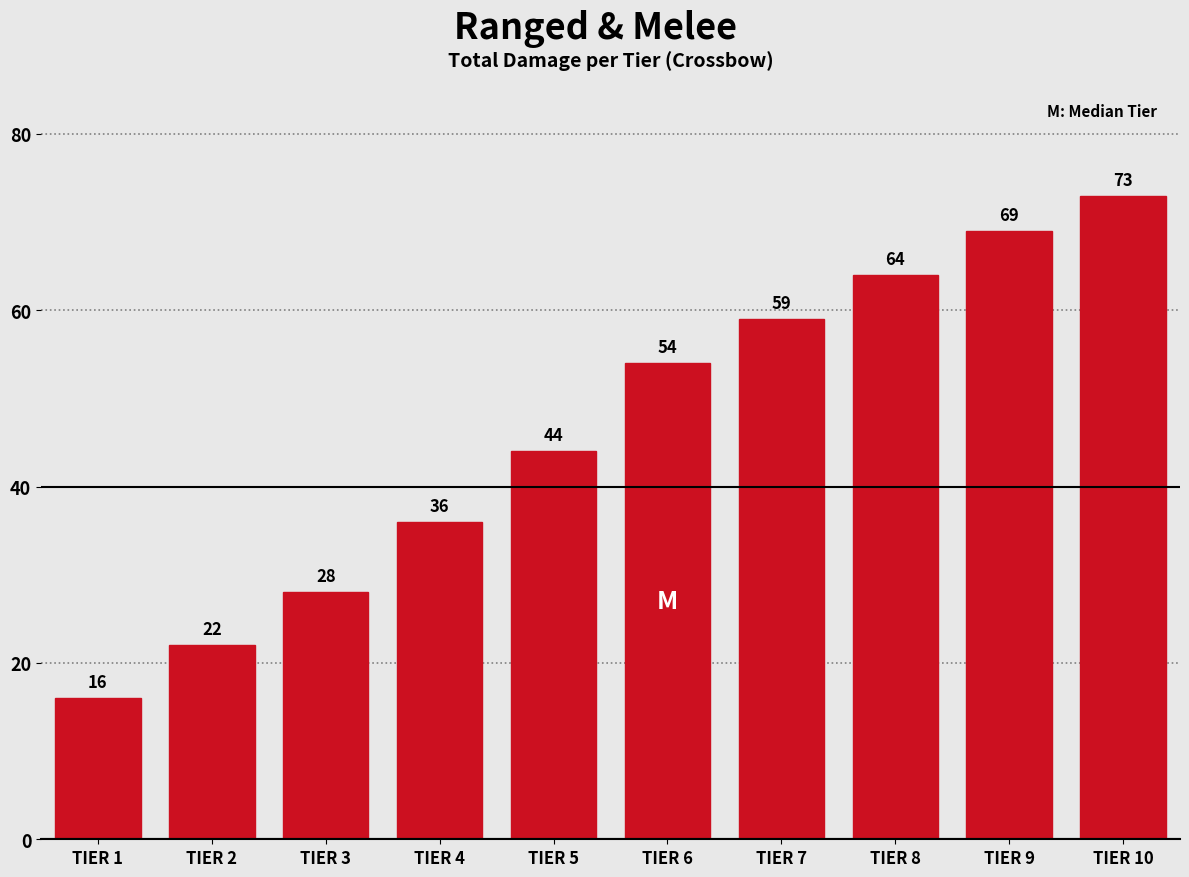

Reading right to left, what are all the values shown in this chart?

TIER 10=73	TIER 9=69	TIER 8=64	TIER 7=59	TIER 6=54	TIER 5=44	TIER 4=36	TIER 3=28	TIER 2=22	TIER 1=16